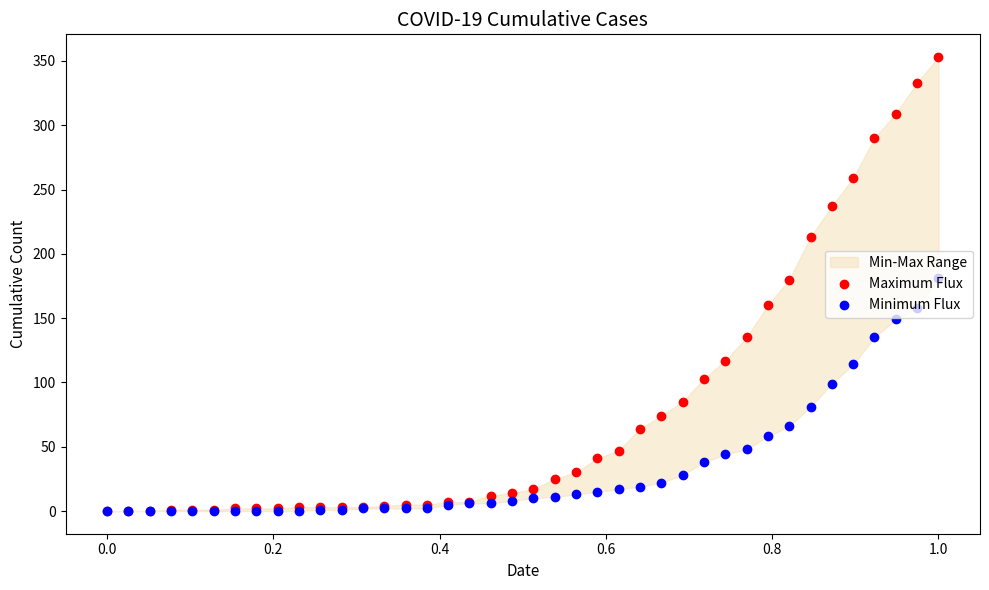

Which series has the largest Y range (max minus min)?

Maximum Flux